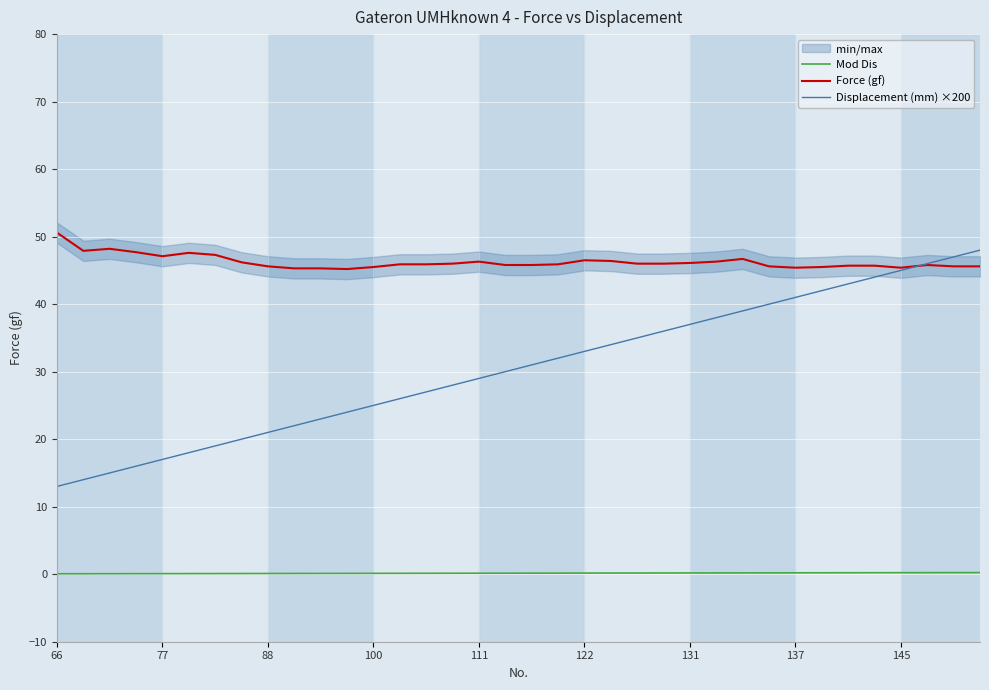

Which series changed the most between 15 and 35?

Displacement (mm) ×200